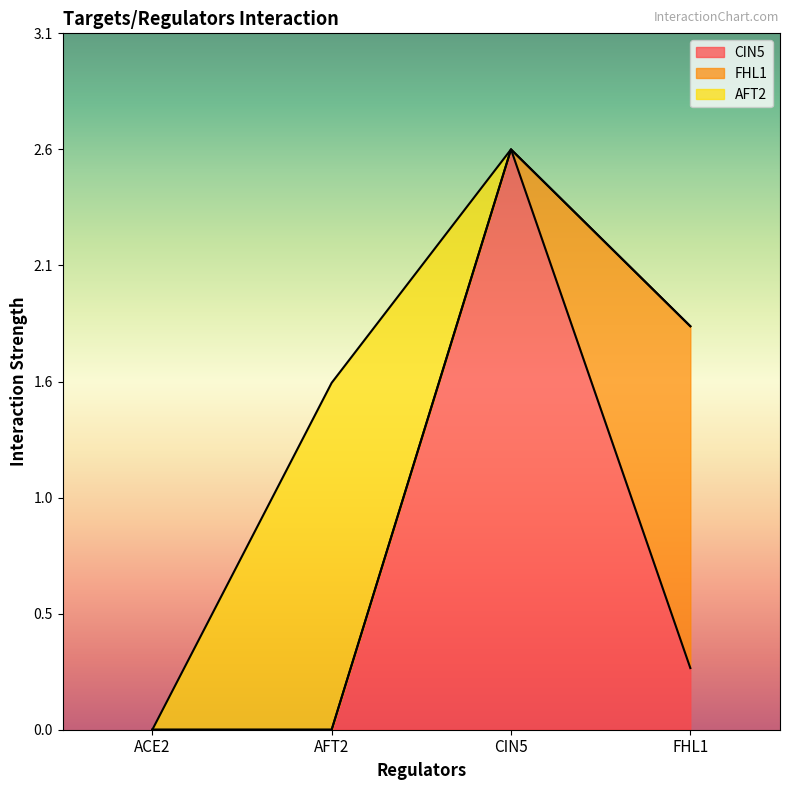

Rank the categories by FHL1 value from lowest to highest.

ACE2, AFT2, CIN5, FHL1